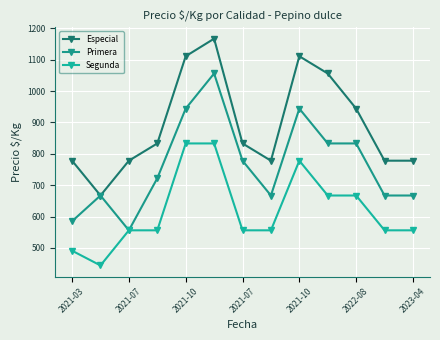

True or false: Especial has more than 1 points higher than both neighbors.

True